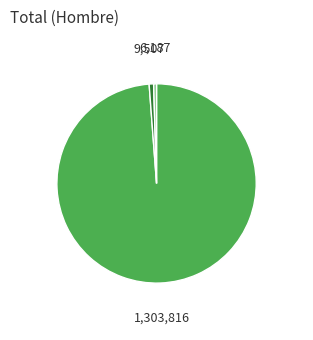

Is there any slice that represents more than half of the pie?

Yes